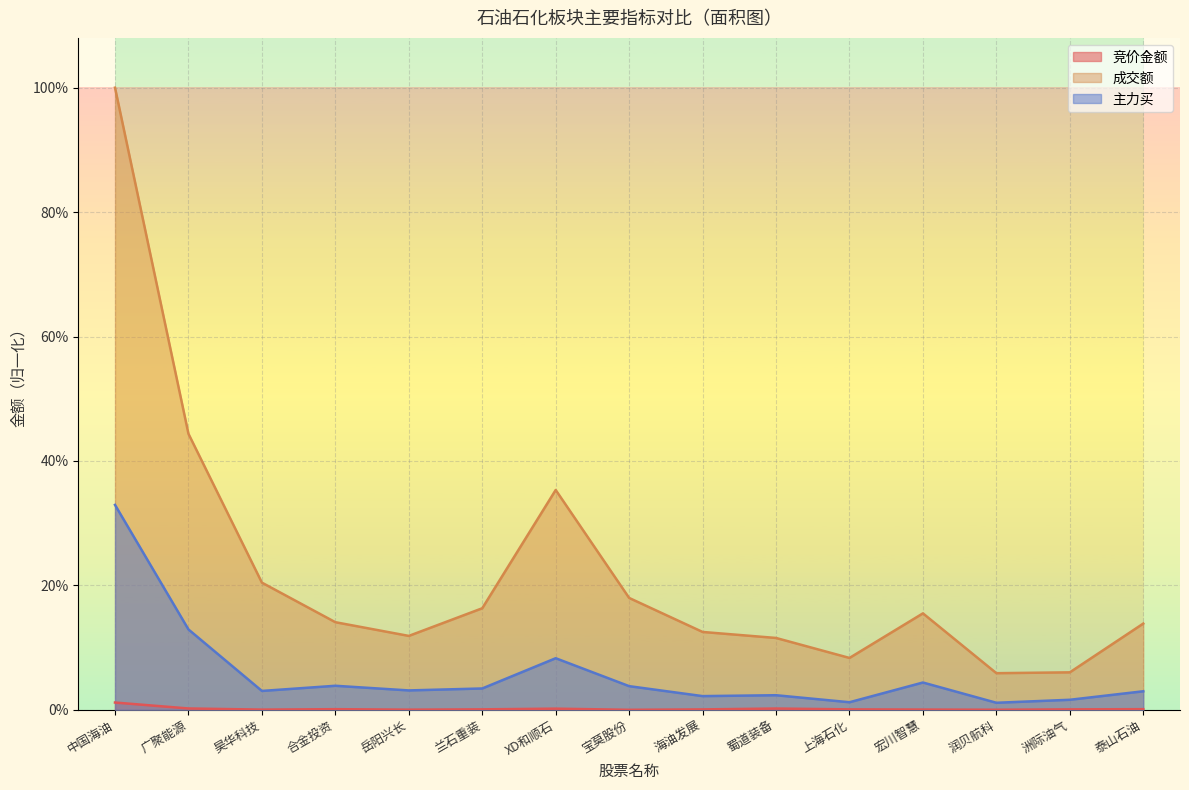

Does the chart display data point markers on the line(s)?

No